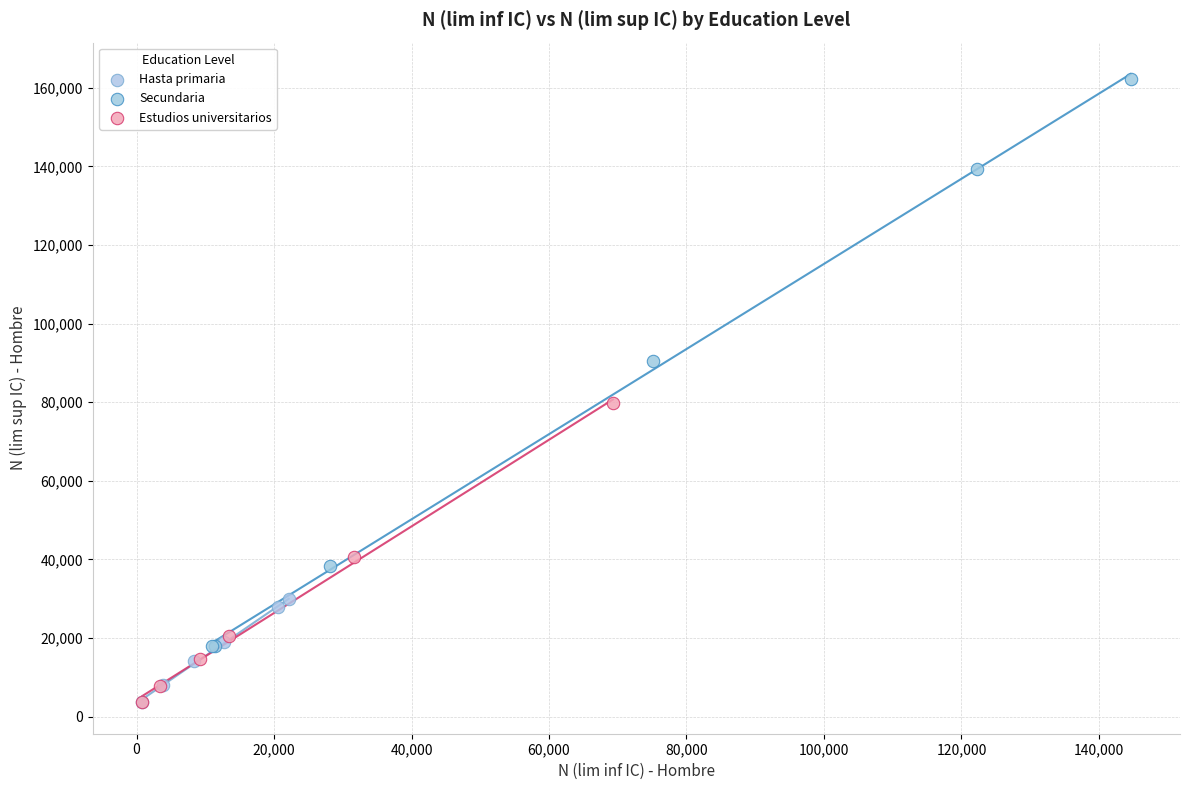

What are all the series names shown in the legend?

Hasta primaria, Secundaria, Estudios universitarios